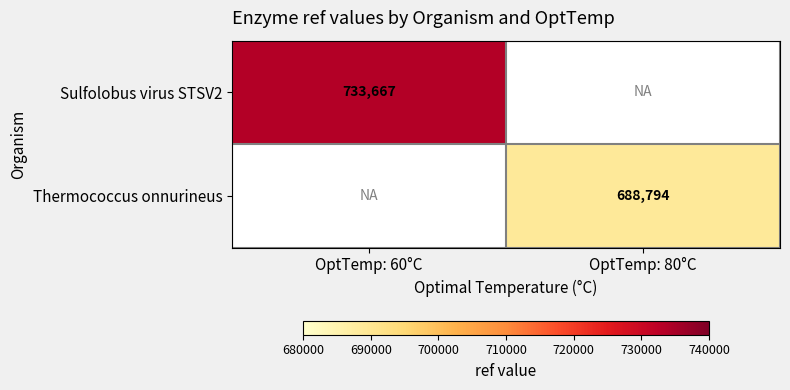

Is it true that Thermococcus onnurineus equals 688794 at OptTemp: 80°C?

True